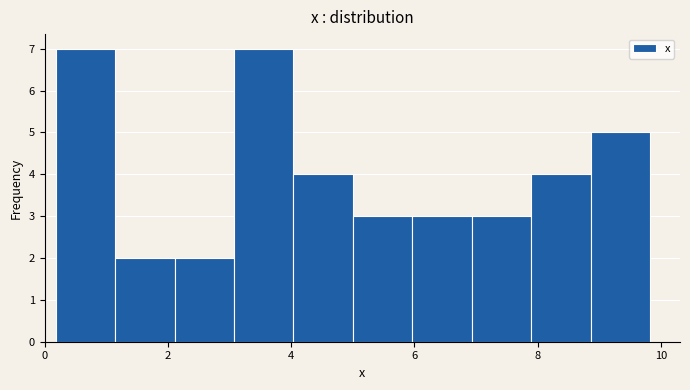

How tall is the bar that spans 4.0 to 5.0 on the x-axis? Neither the bar edges nor the heights are printed on the chart, so give them approximately, as read against the axes.

4